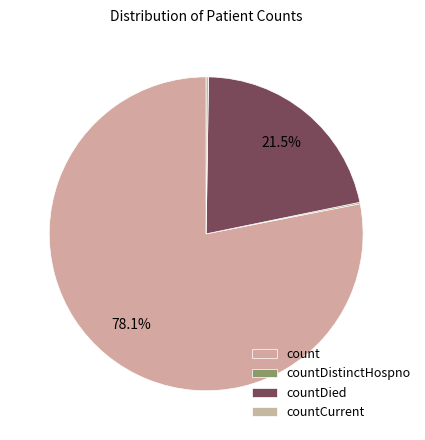

The countCurrent slice represents 0% of the pie. True or false?

True